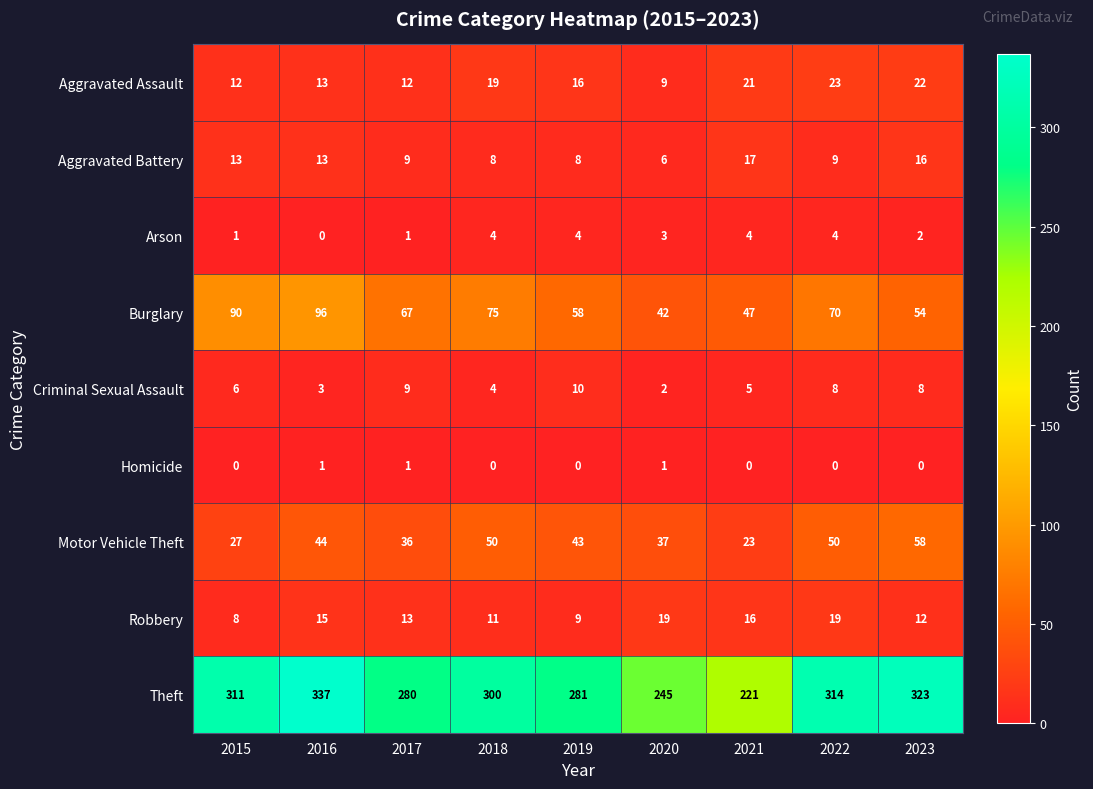

Is it true that Criminal Sexual Assault equals 1 at 2021?

False